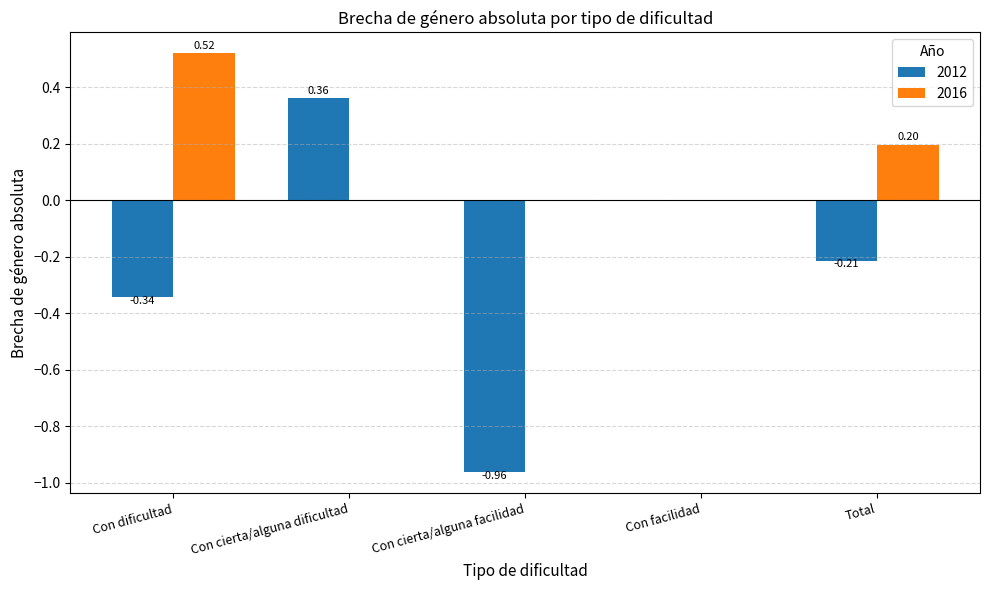

Is it true that 2016 equals 0.2 at Con cierta/alguna dificultad?

False